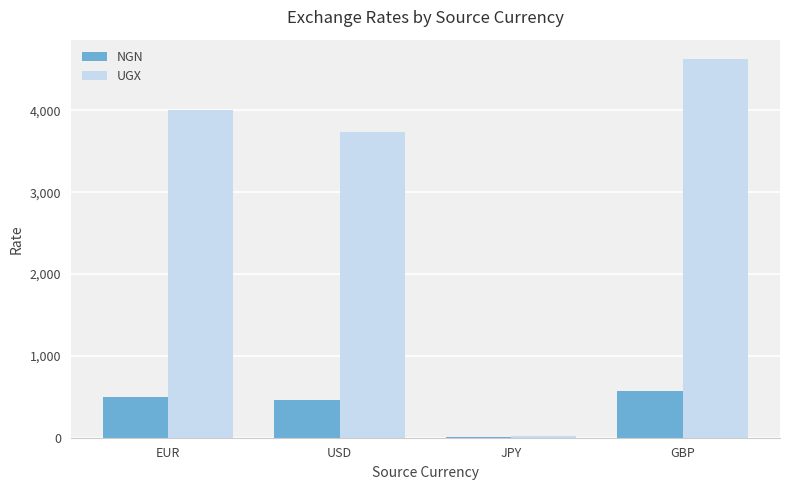

The value of UGX at EUR is 4004.3. True or false?

True